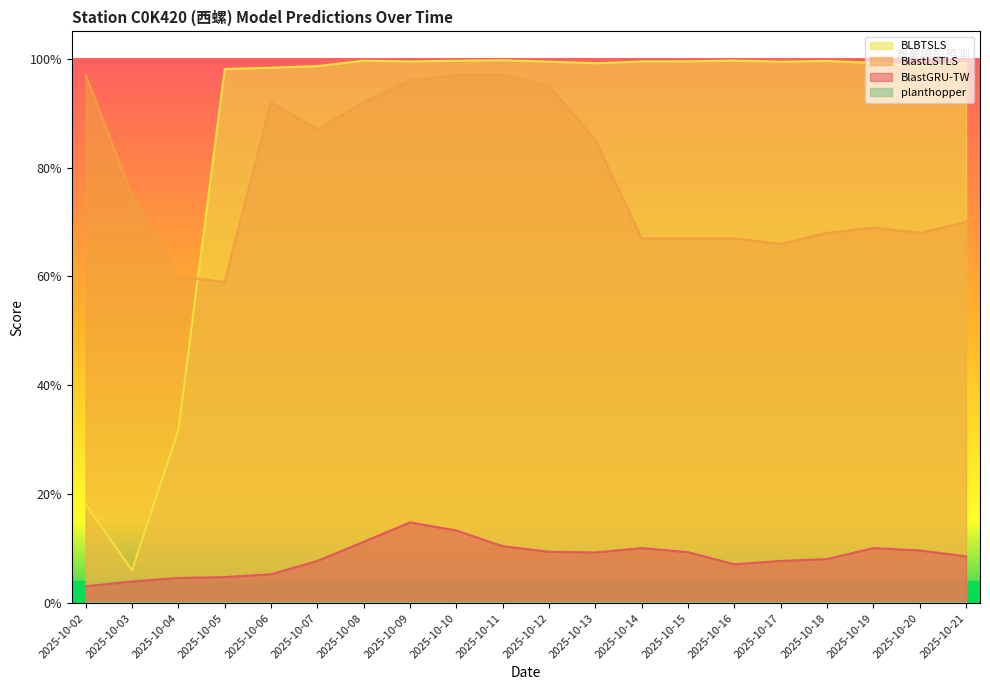

True or false: BlastGRU-TW and BlastLSTLS intersect in this chart.

False